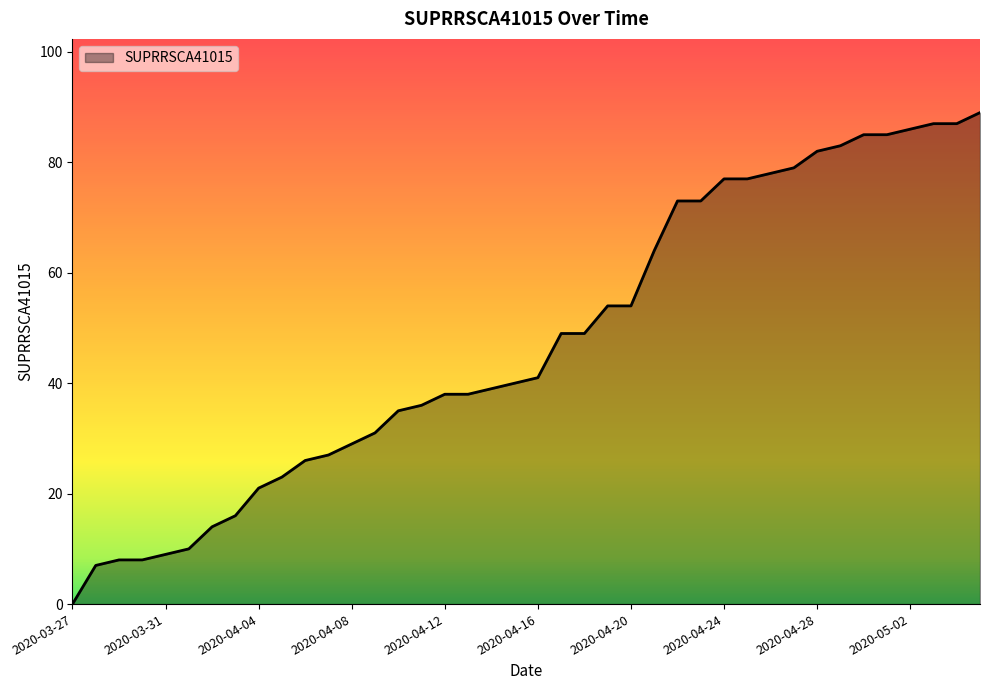

What is the greatest value displayed?

89